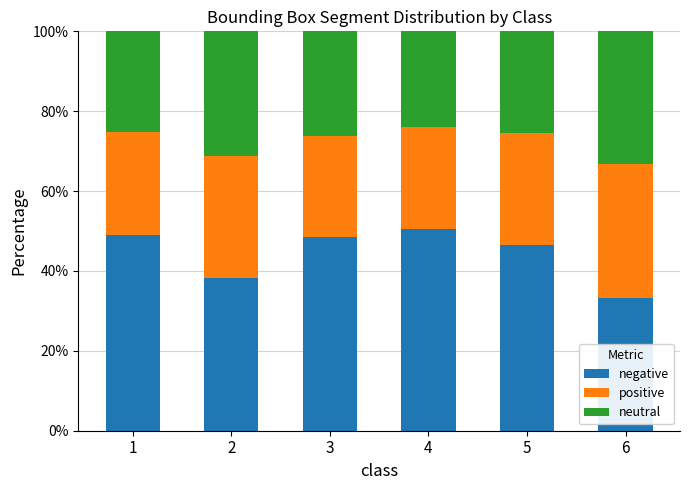

Count the number of categories in the chart.

6